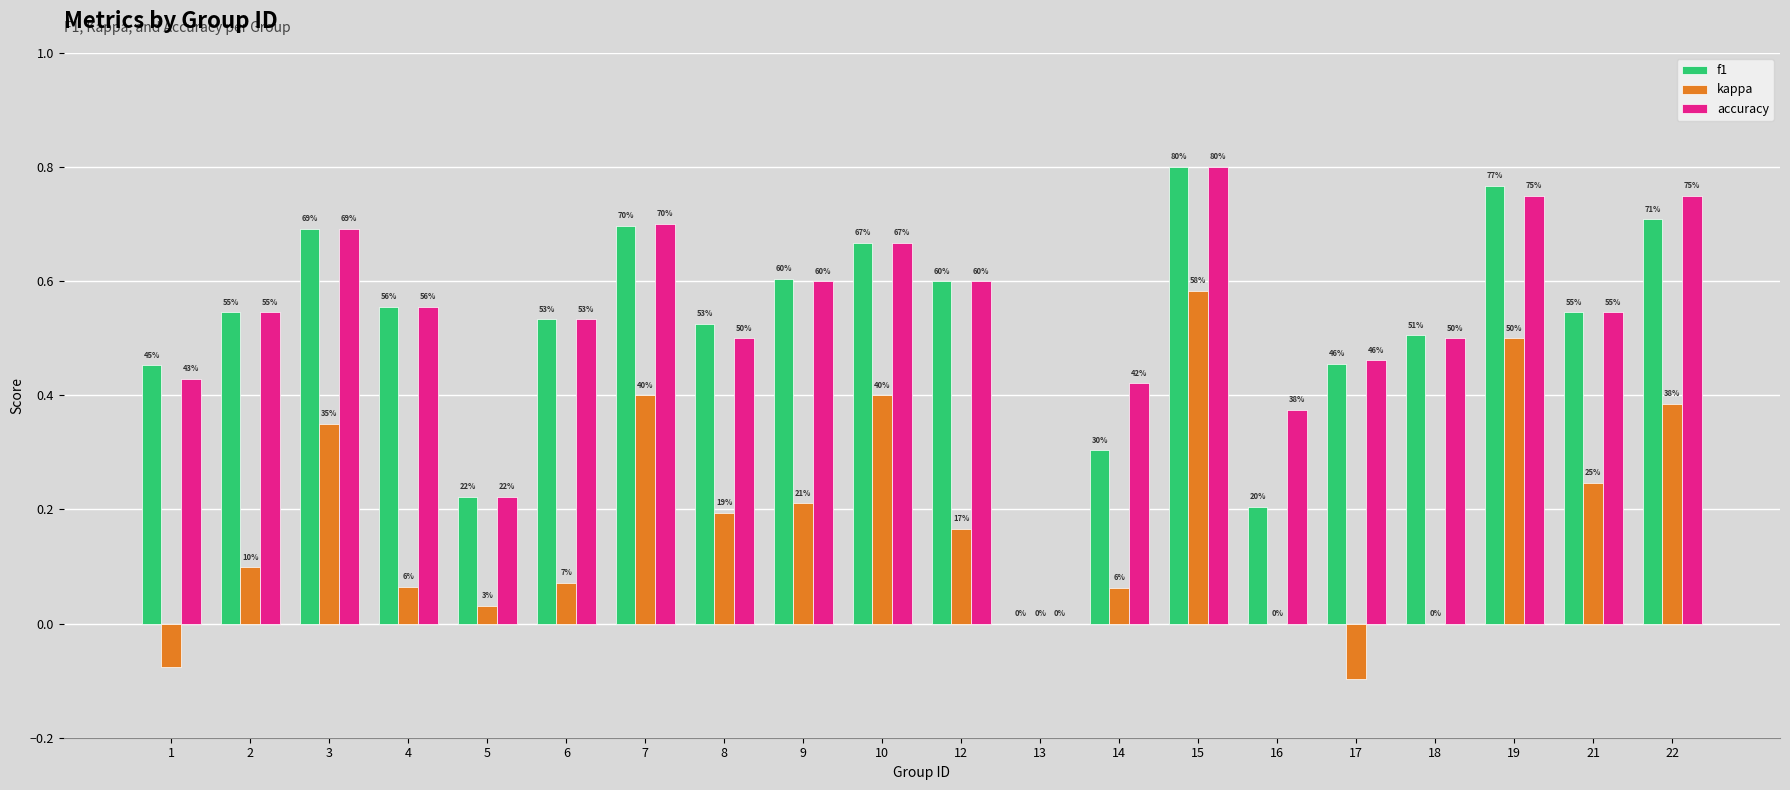

Are the bars horizontal?

No